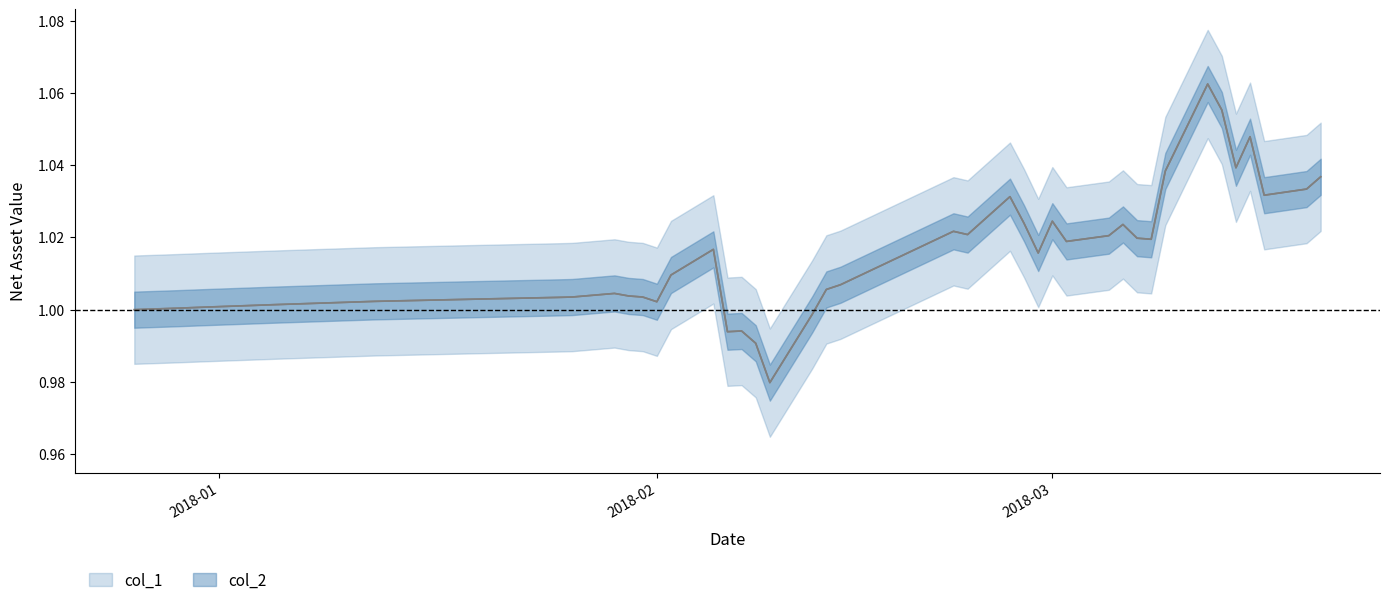

What is the highest value of the col_1 series?

1.1